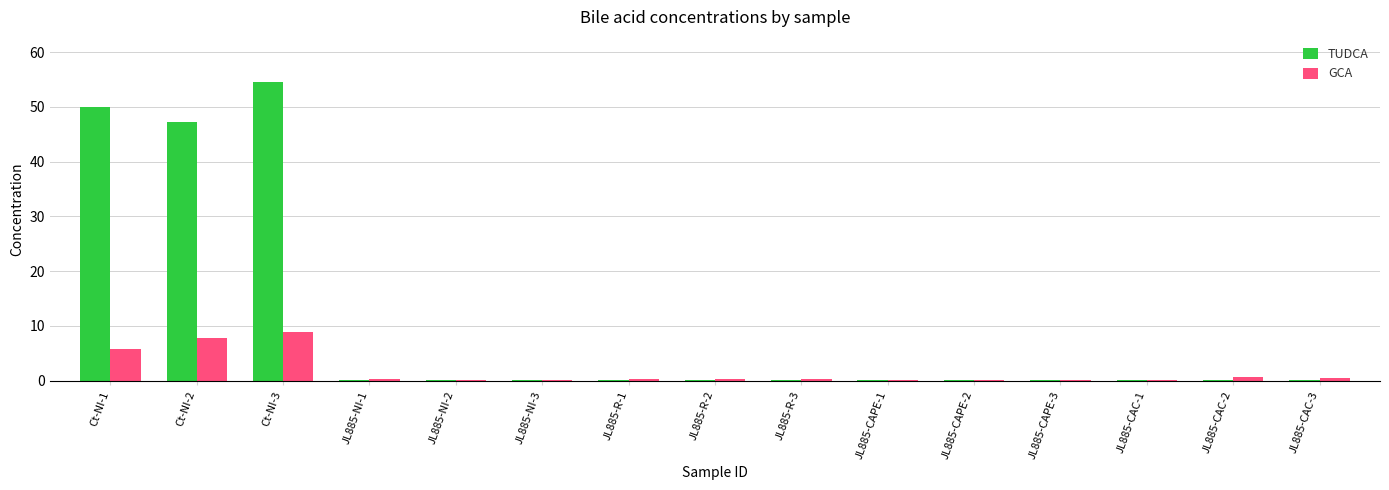

Which label corresponds to the largest value in the chart?

Ct-NI-3